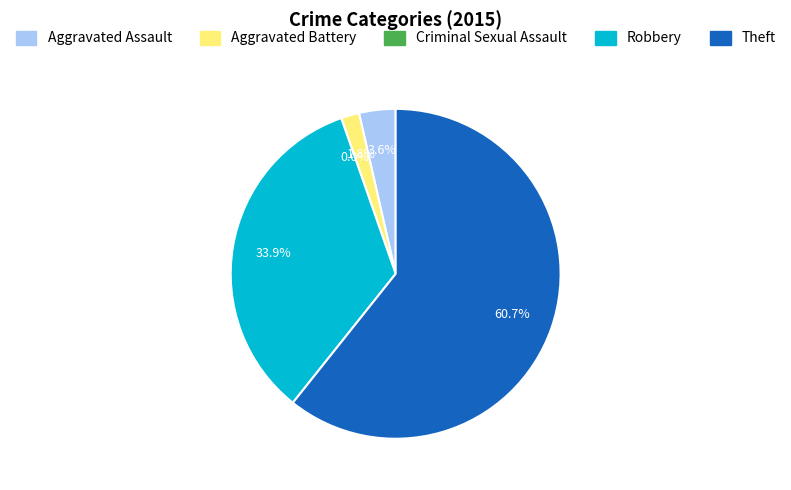

Is there a majority slice in this chart?

Yes